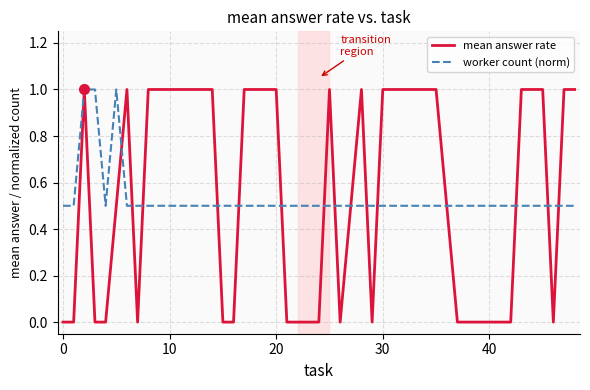

Which series has the widest spread of values?

mean answer rate